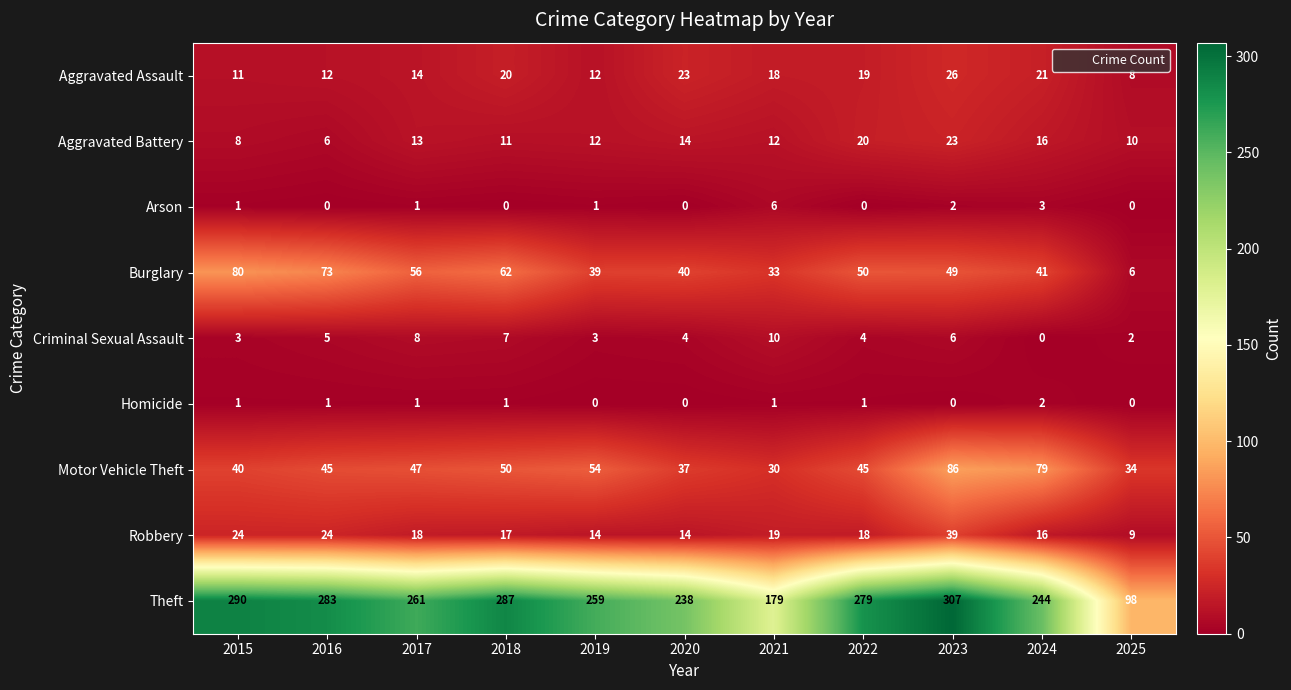

How many distinct data groups are displayed?

9